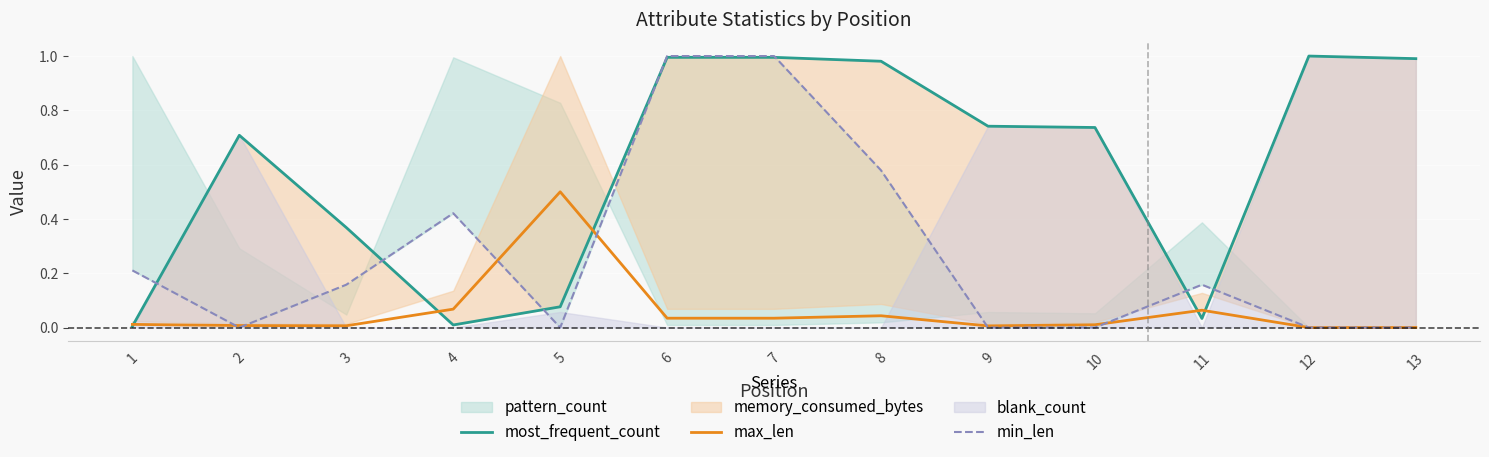

Which category has the highest value across all series?

12